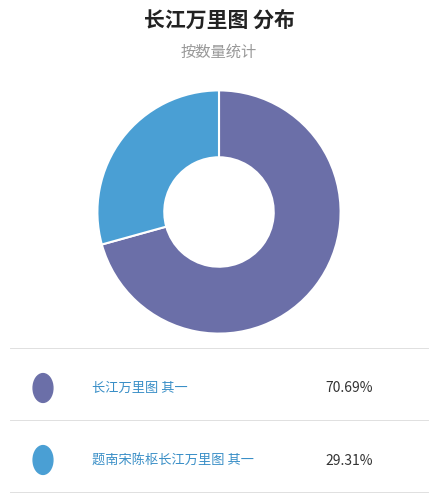

Does any single category account for the majority?

Yes